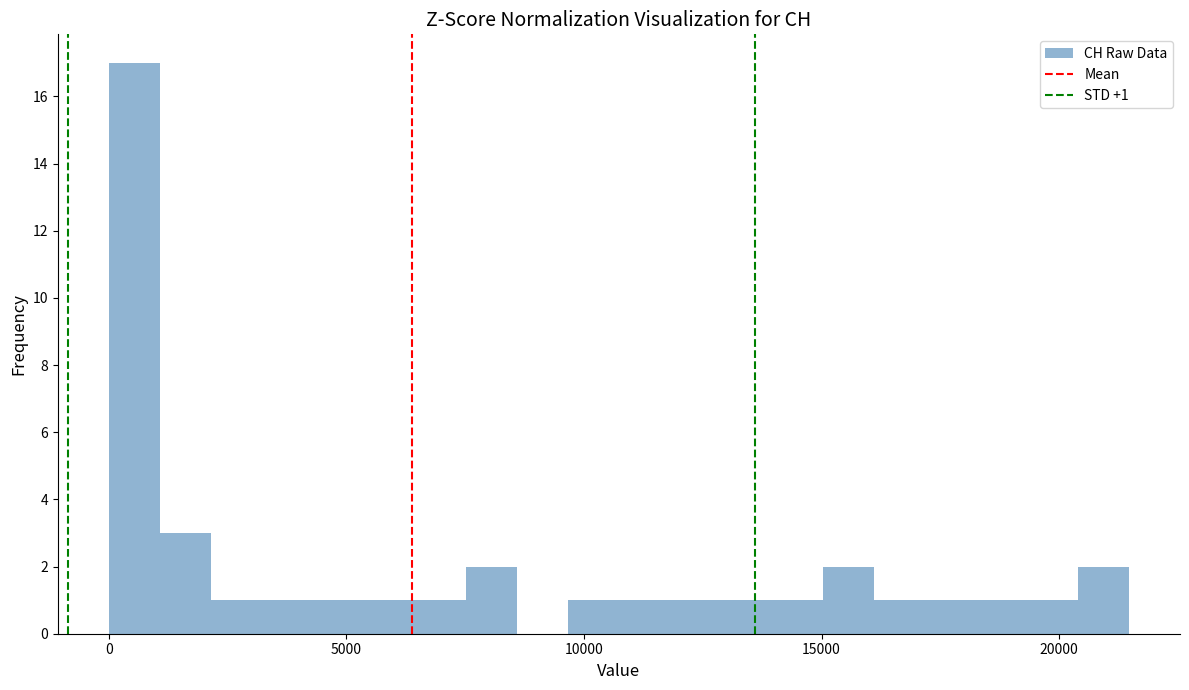

Around what value on the x-axis is the tallest bar? Give the approximate position of its centre, as read against the axis.

500